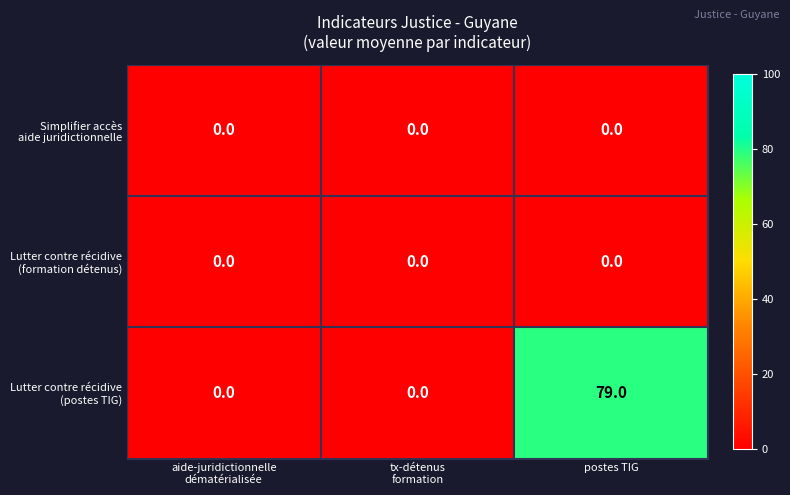

What is the maximum value shown in the chart?

79